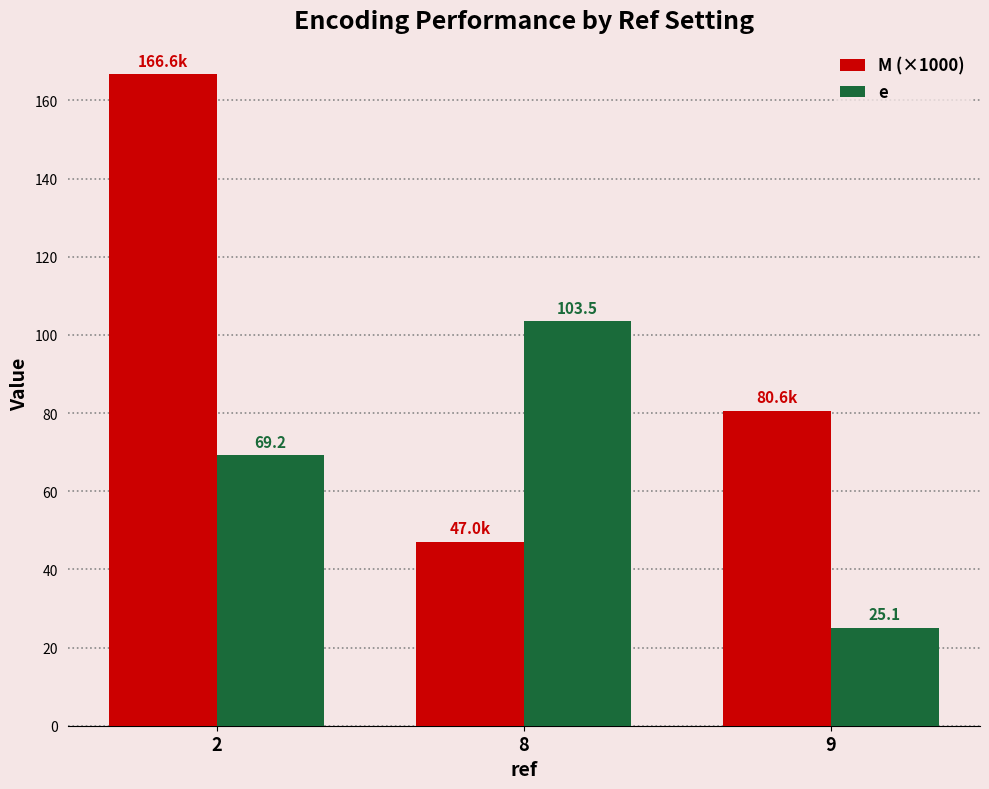

What is the minimum value for e?

25.1